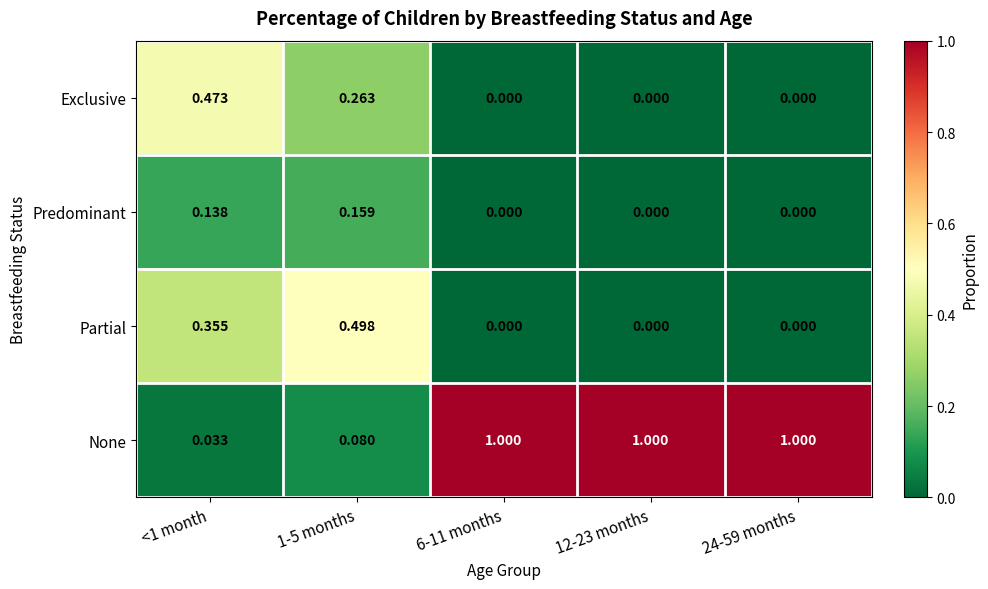

List the series in order of their peak value, highest first.

None, Partial, Exclusive, Predominant